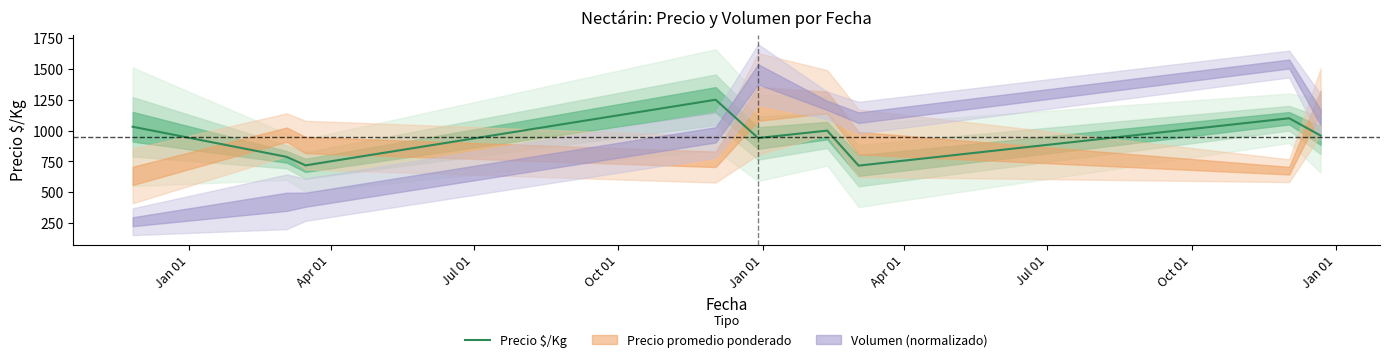

What is the maximum value for Precio $/Kg?

1250.0